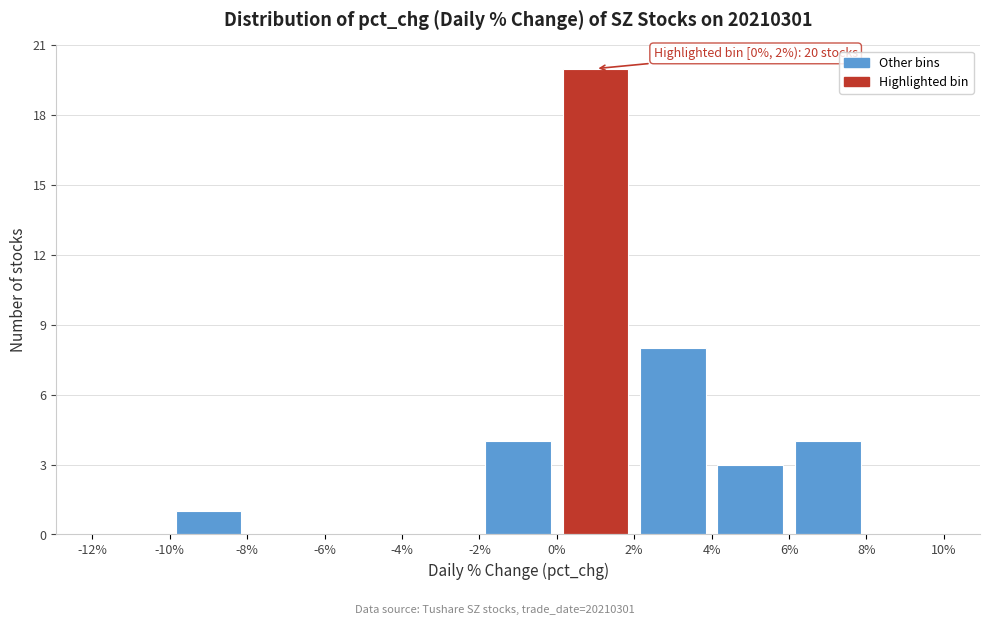

Over which range of the x-axis is the bar tallest?

0% to 2%